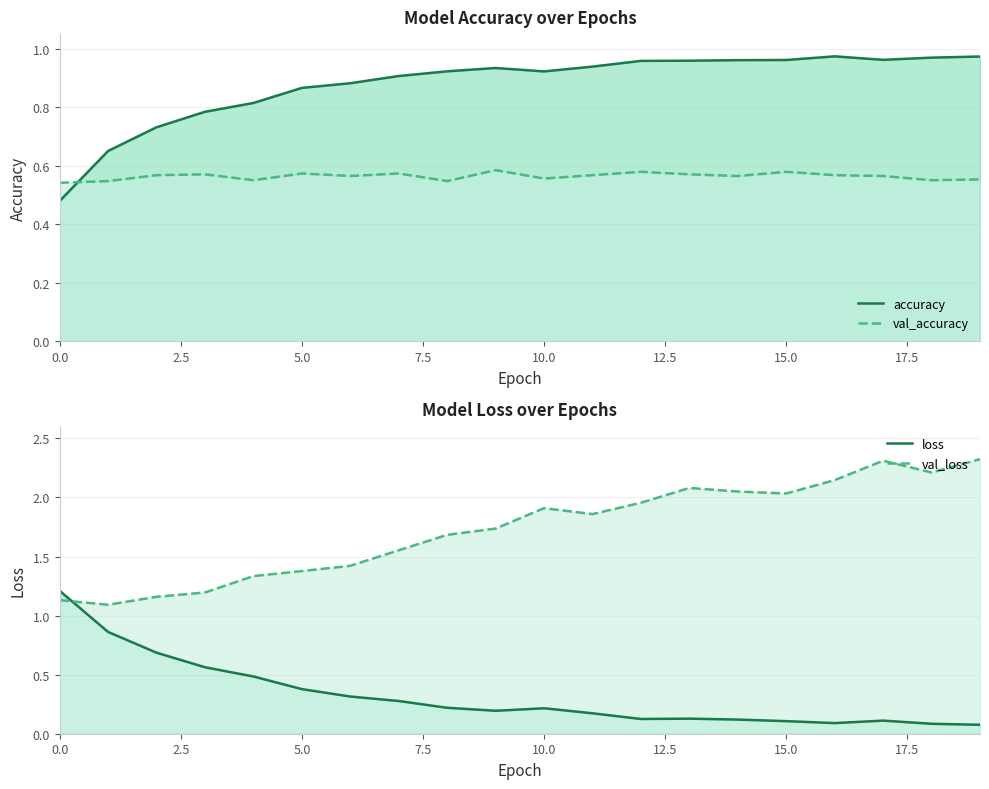

How many interior local peaks does the val_loss series have?

3